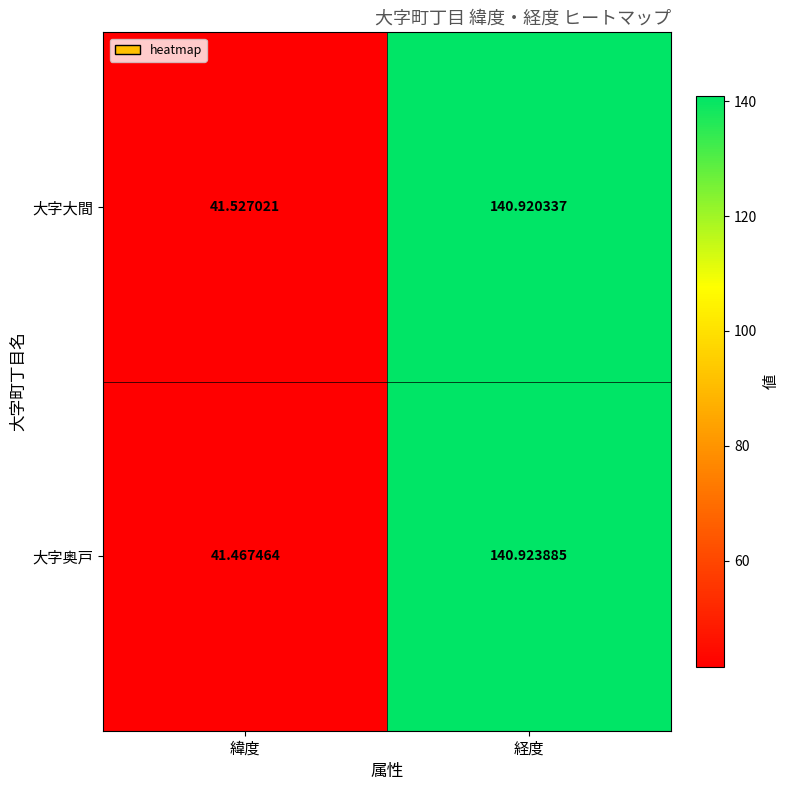

Between 緯度 and 経度, which series saw the biggest shift?

大字奥戸